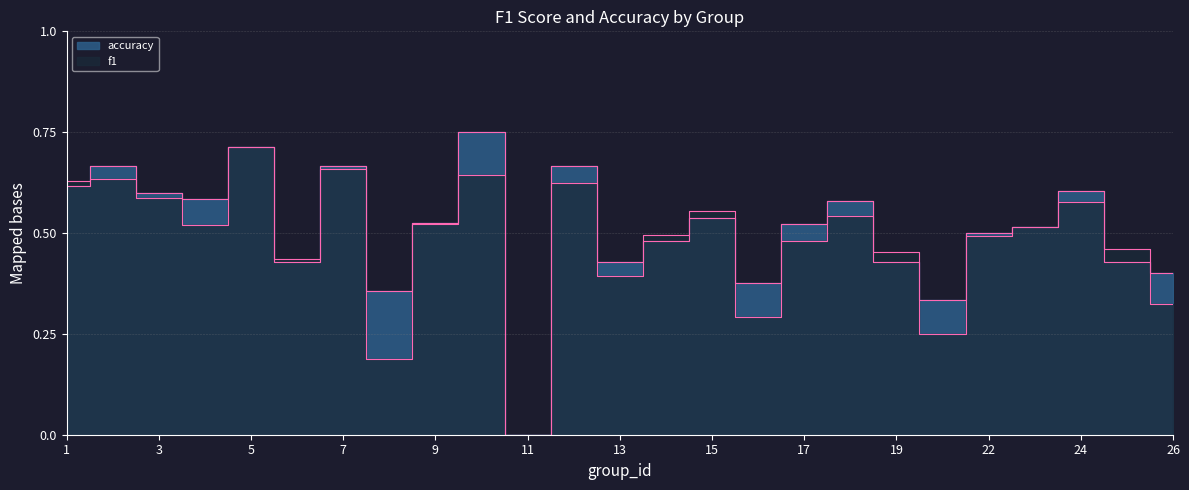

What is the total value across all series at 26?

0.7